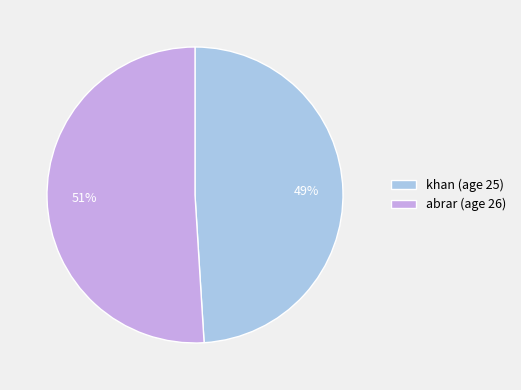

Is the sum of abrar (age 26) and khan (age 25) greater than half?

Yes